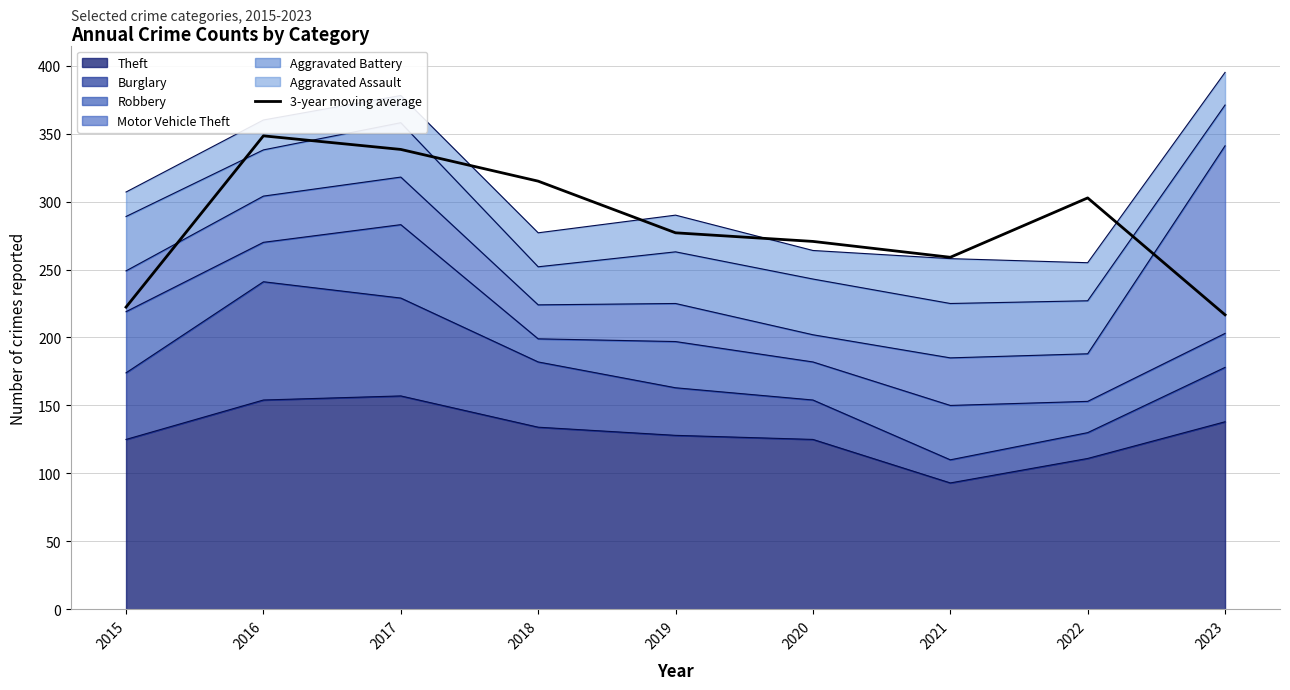

What is the average value?

283.3